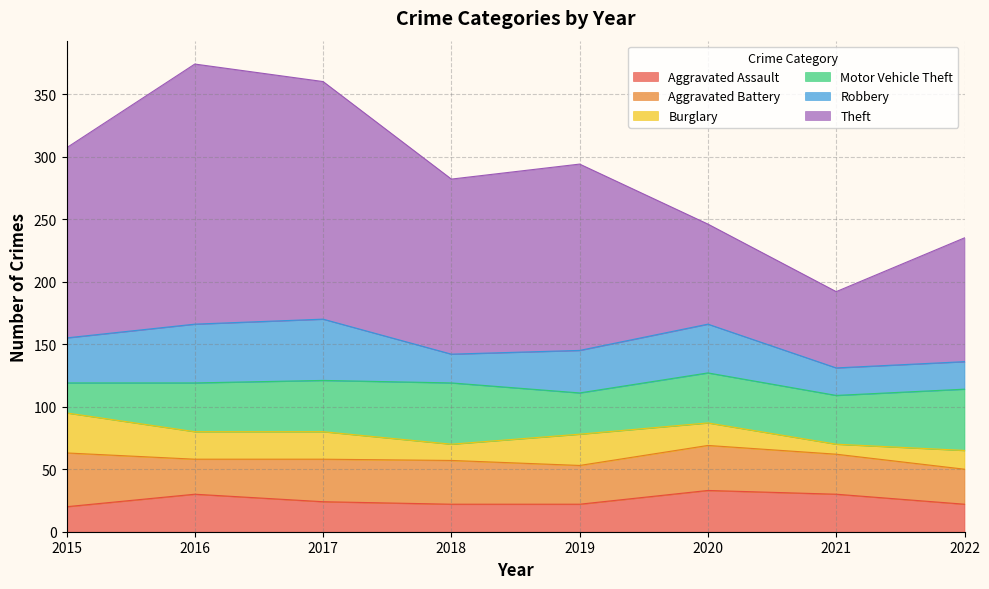

At which label is Robbery closest to 35?

2015